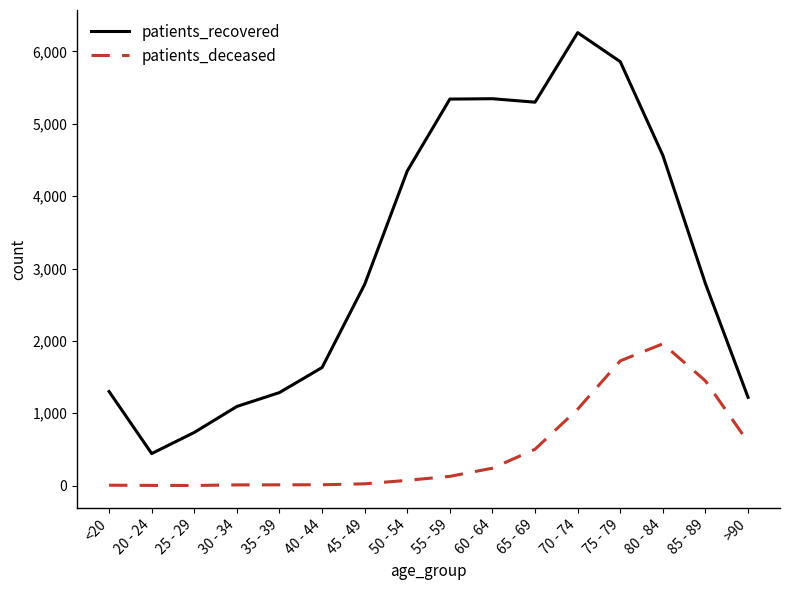

At which label is patients_deceased closest to 981?

70 - 74